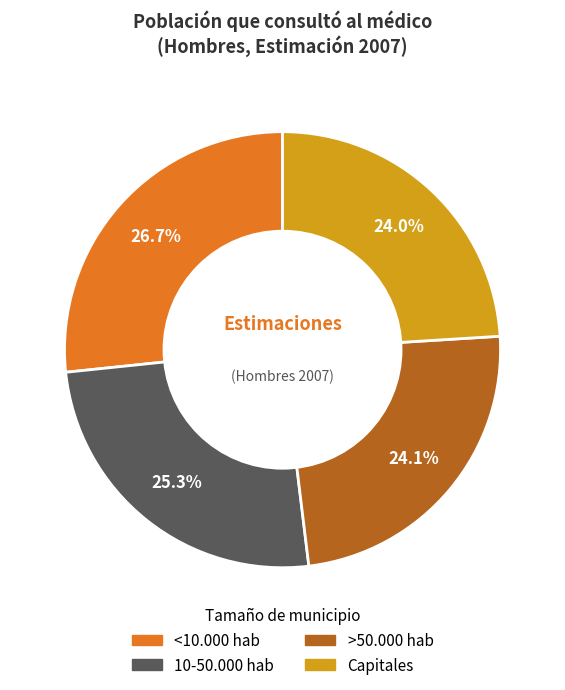

Is there any slice that represents more than half of the pie?

No